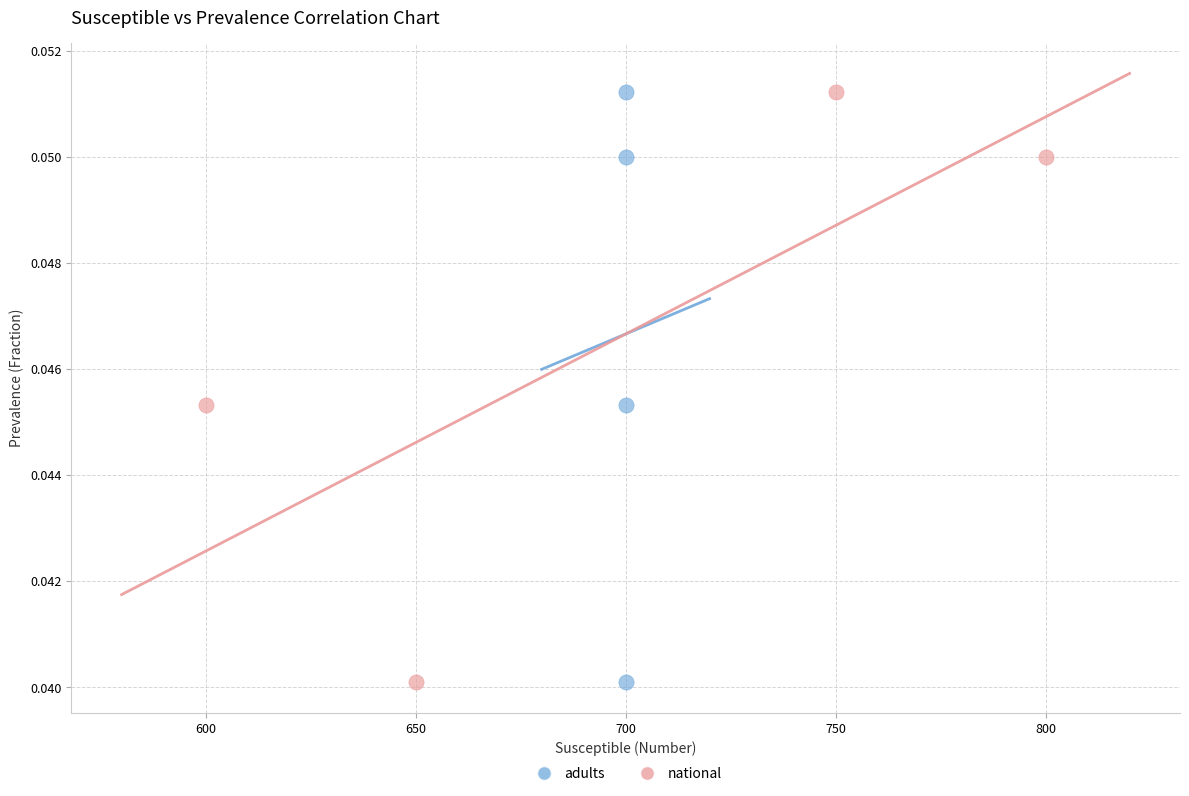

What are all the series names shown in the legend?

adults, national